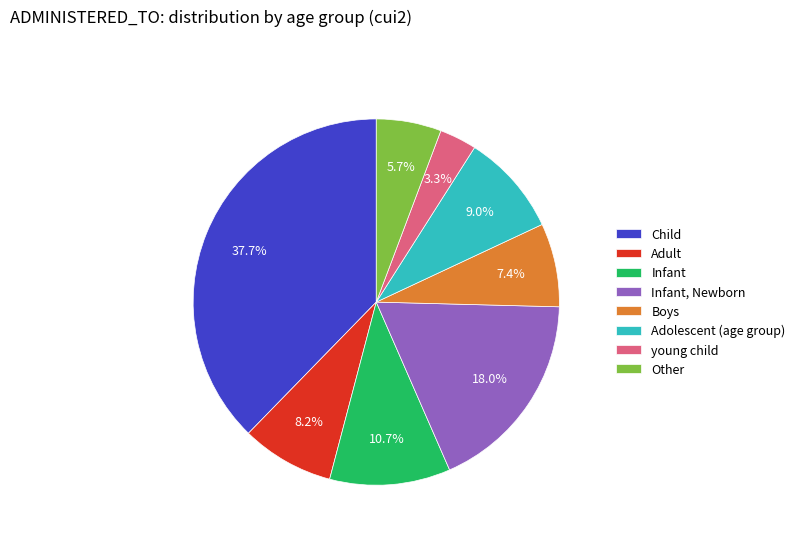

Which category has the smallest portion of the pie?

young child